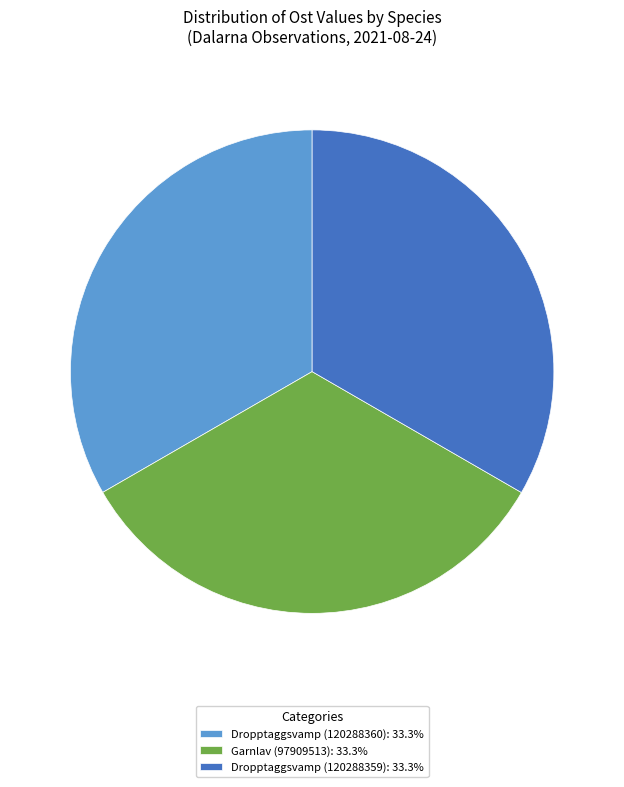

Does Garnlav (97909513): 33.3% represent more than half of the total?

No